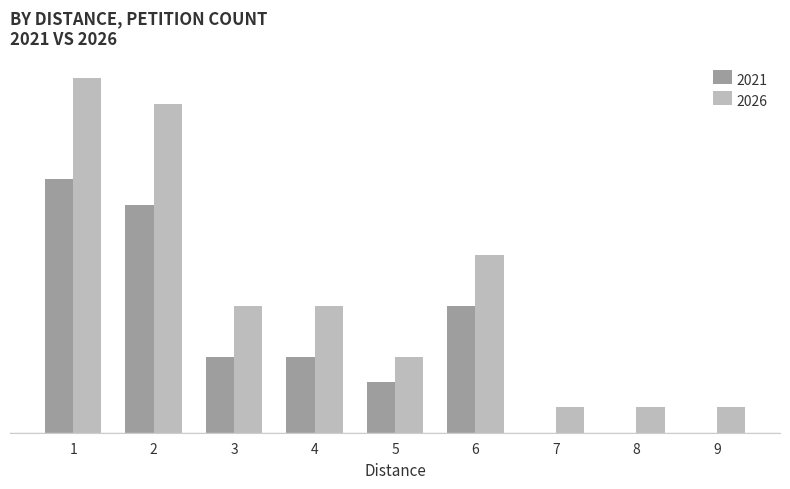

What are all the series names shown in the legend?

2021, 2026